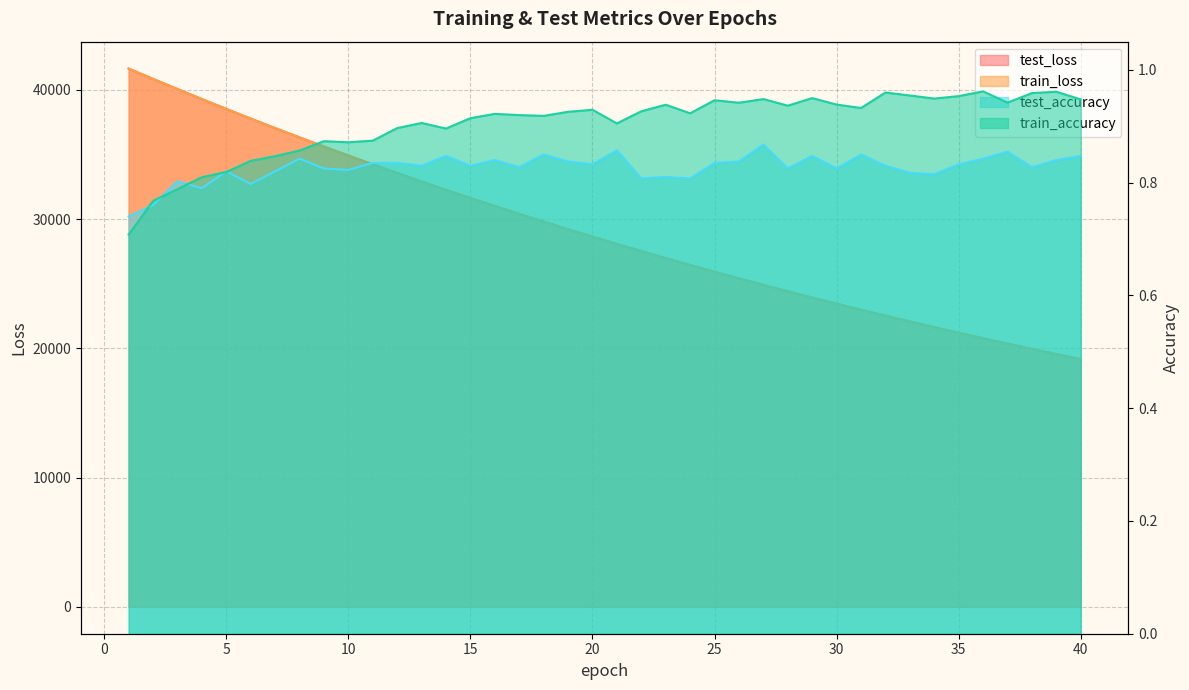

What are all the series names shown in the legend?

test_loss, train_loss, test_accuracy, train_accuracy